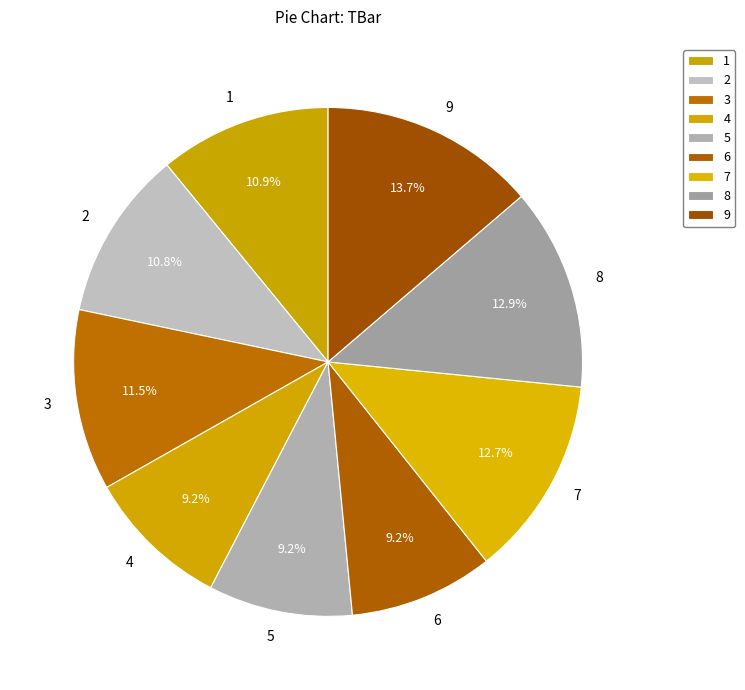

How many segments does this pie chart have?

9